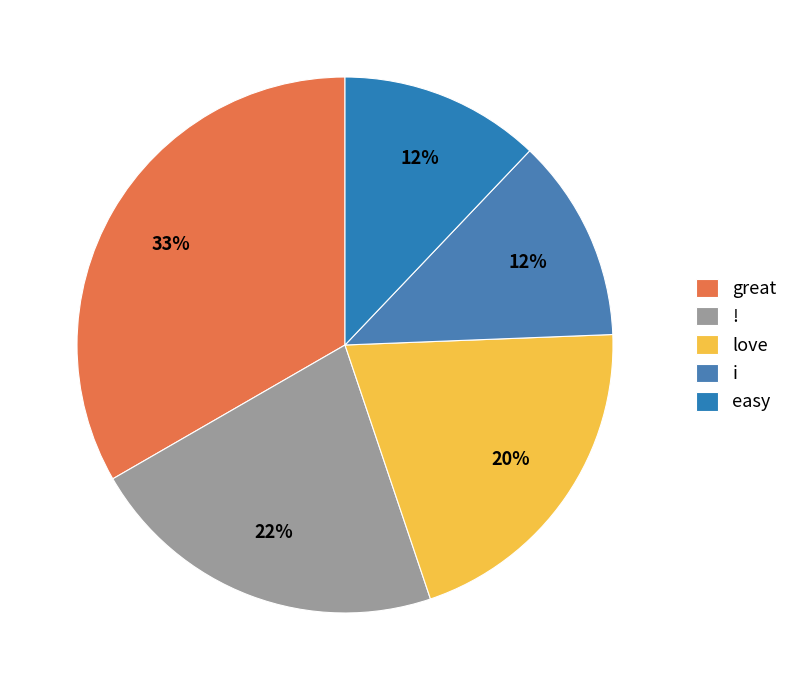

How many slices are in this pie chart?

5